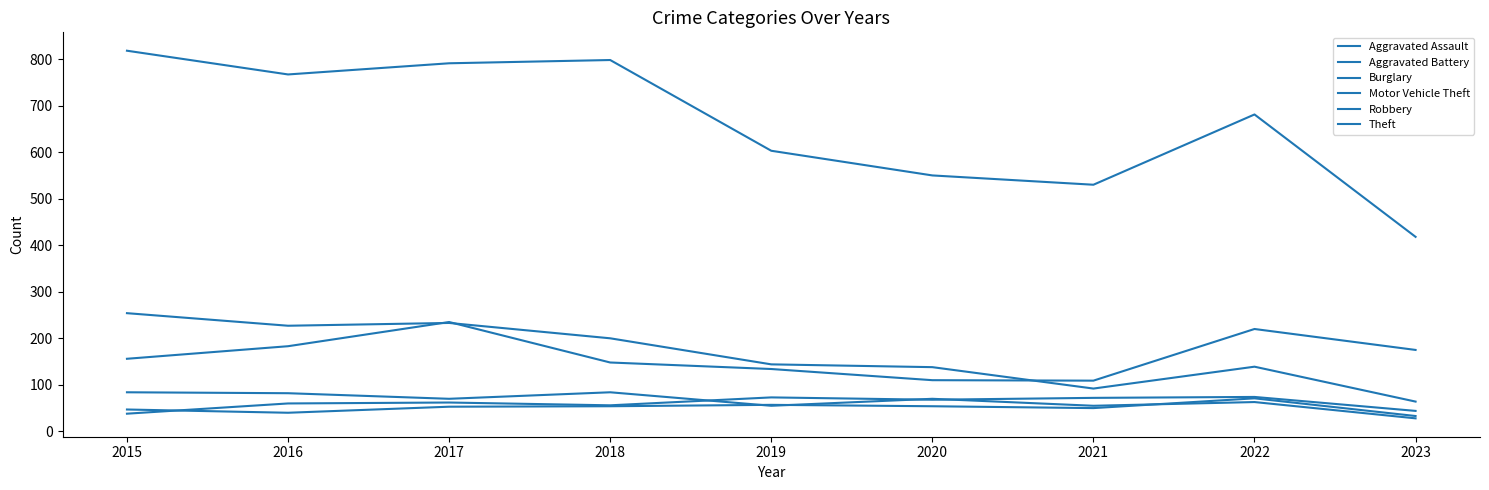

How many lines are shown in the chart?

6